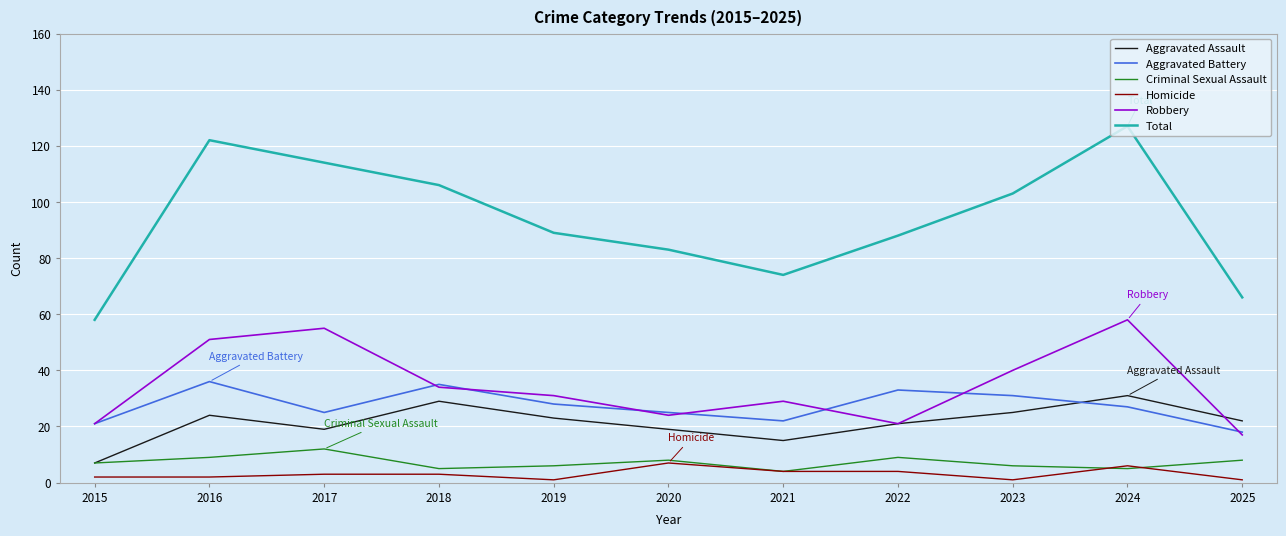

Which series has the largest total across all categories?

Total